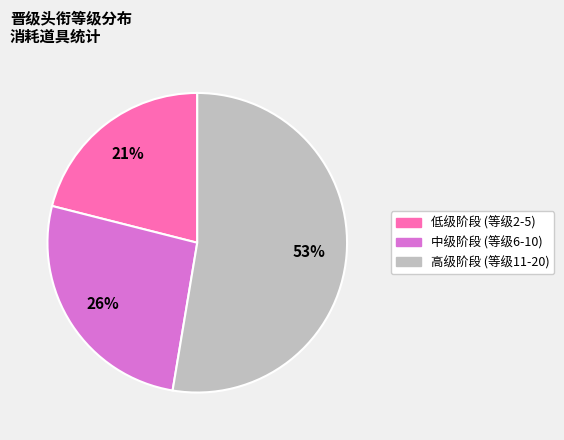

To the nearest percent, what is the average slice percentage?

33%